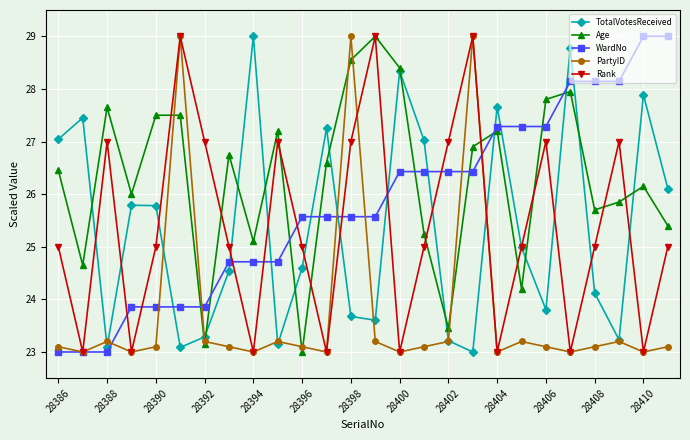

How many data points in TotalVotesReceived are above 24?

16